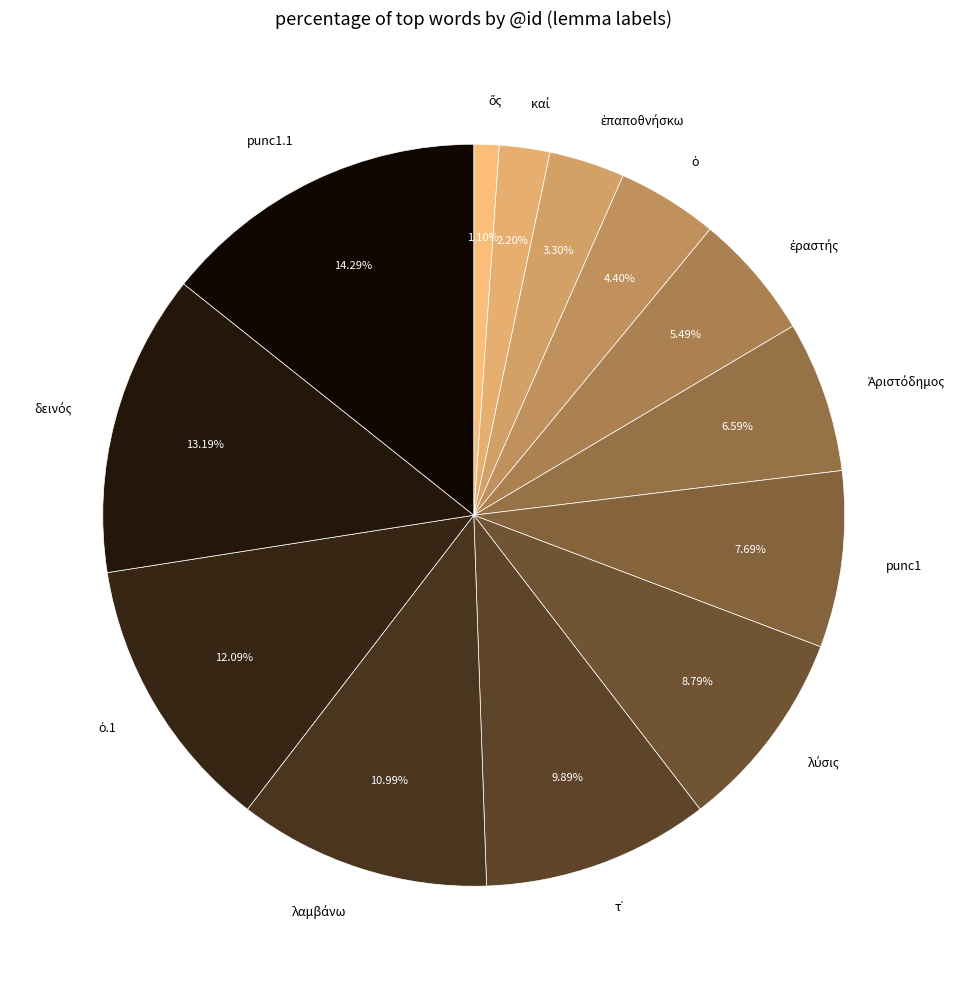

Is there any slice that represents more than half of the pie?

No